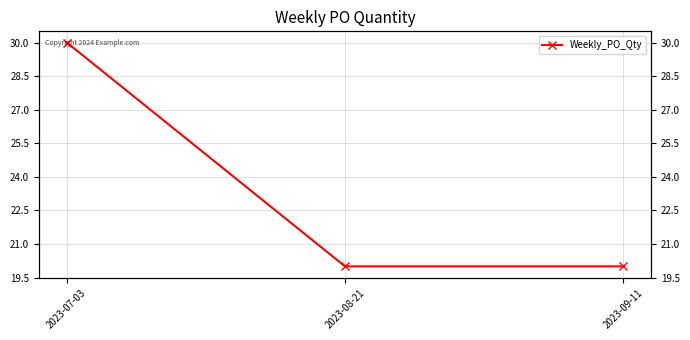

What is the change in value from 2023-07-03 to 2023-08-21?

-10